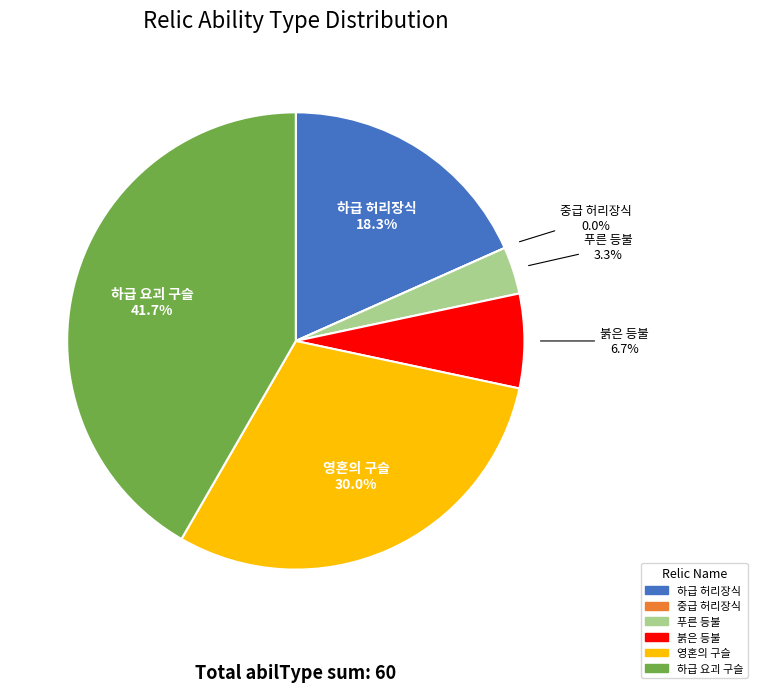

The 붉은 등불 slice represents 7% of the pie. True or false?

True